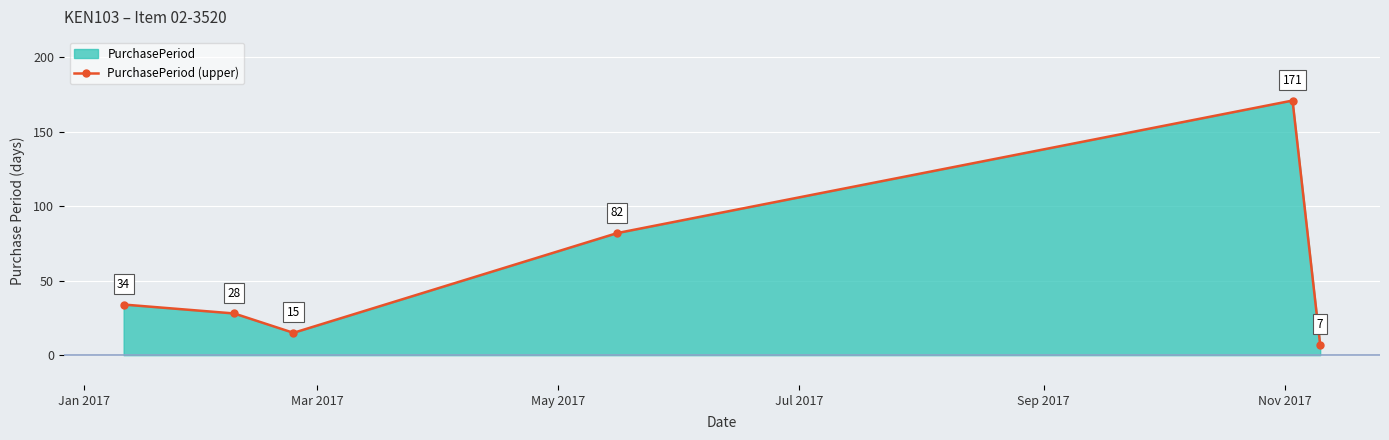

What is the value of the 1st point from the left?

34